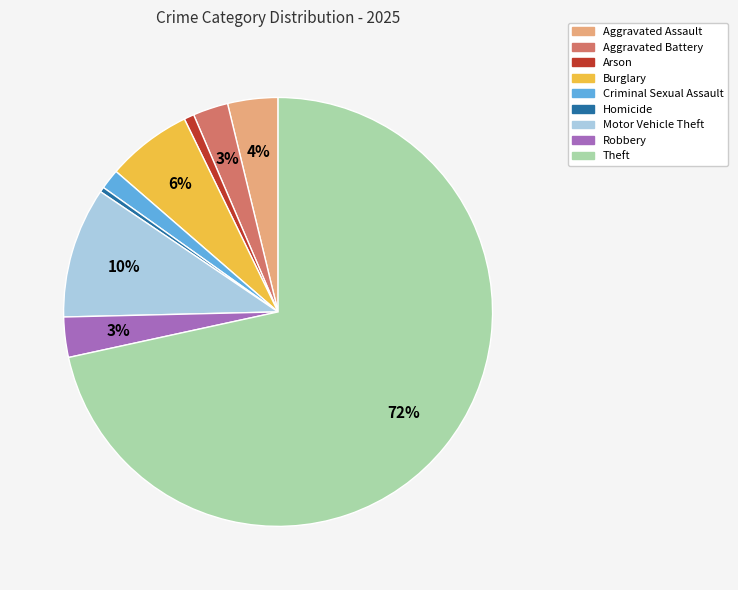

Is it true that Burglary is 1% of the pie?

False